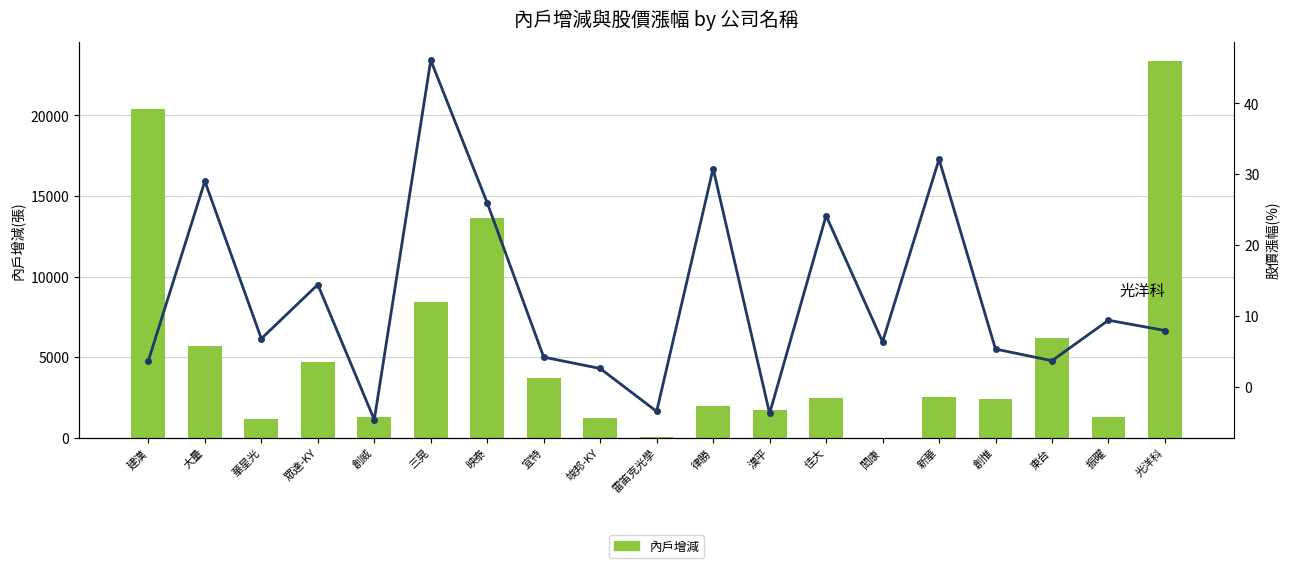

Rank the series by their maximum value, from lowest to highest.

股價漲幅_pct, 內戶增減